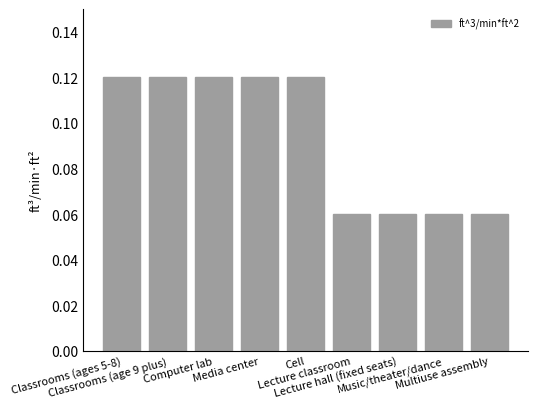

Are the bars grouped side by side (vs. stacked)?

No